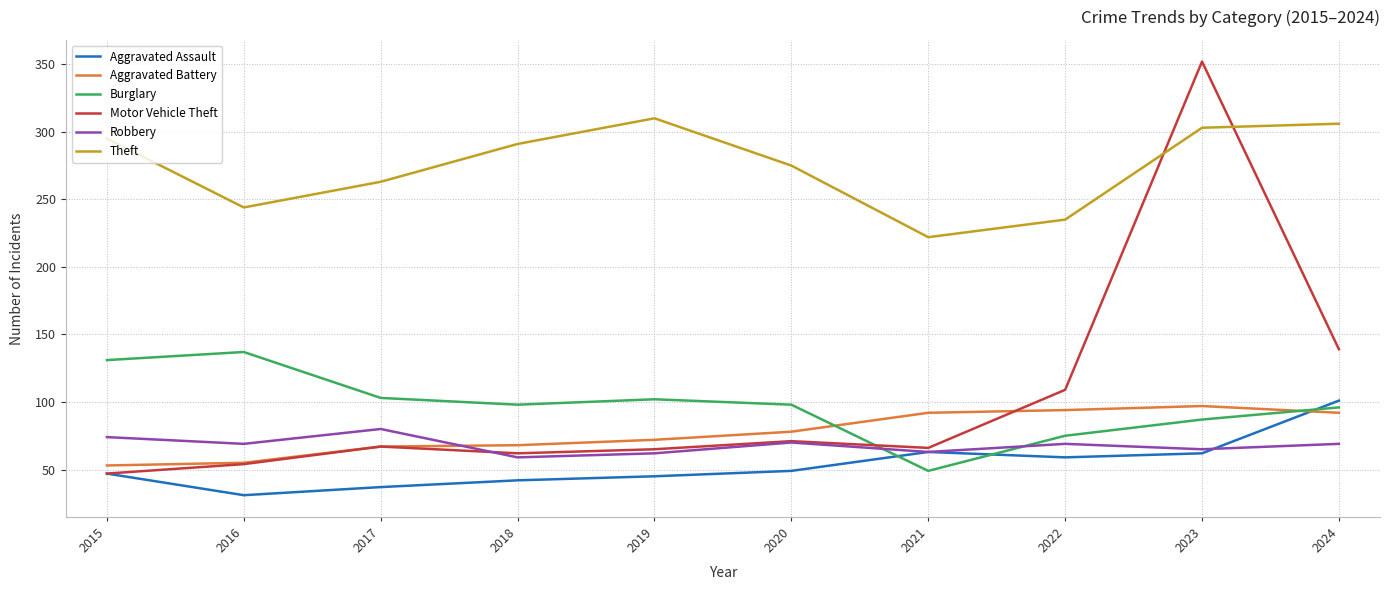

What is the average value of the Theft series?

274